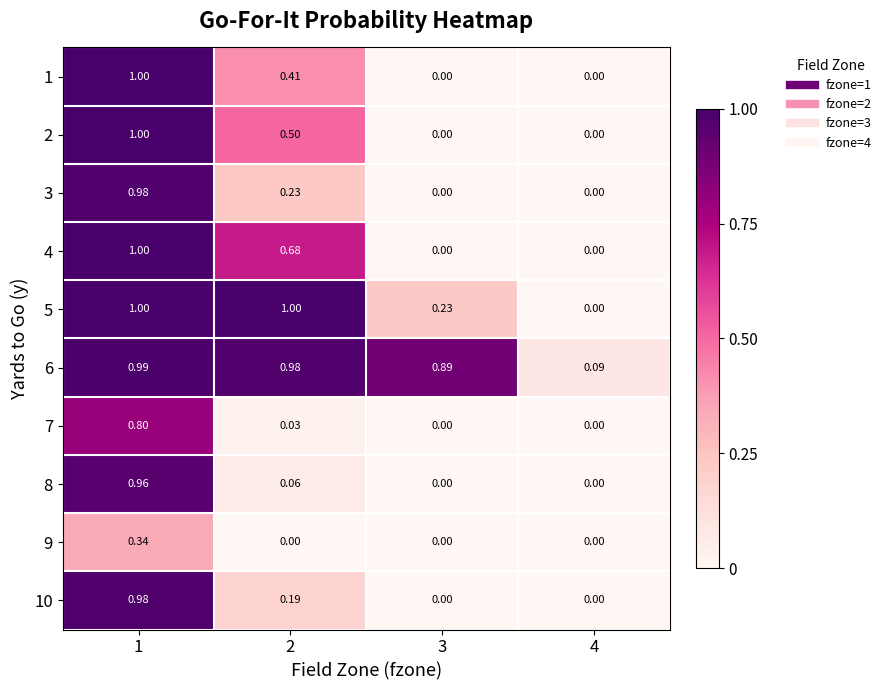

Is the value of 1 at 2 greater than the value of 4 at 3?

Yes